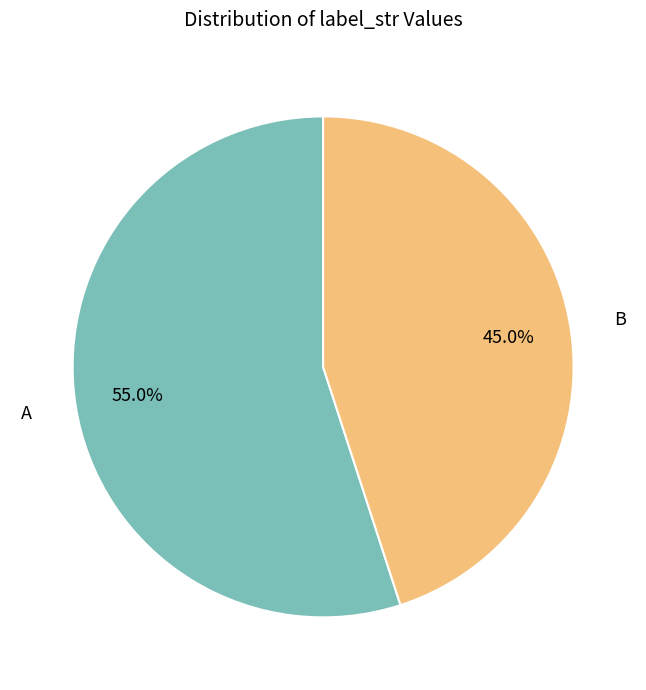

Is there any slice that represents more than half of the pie?

Yes